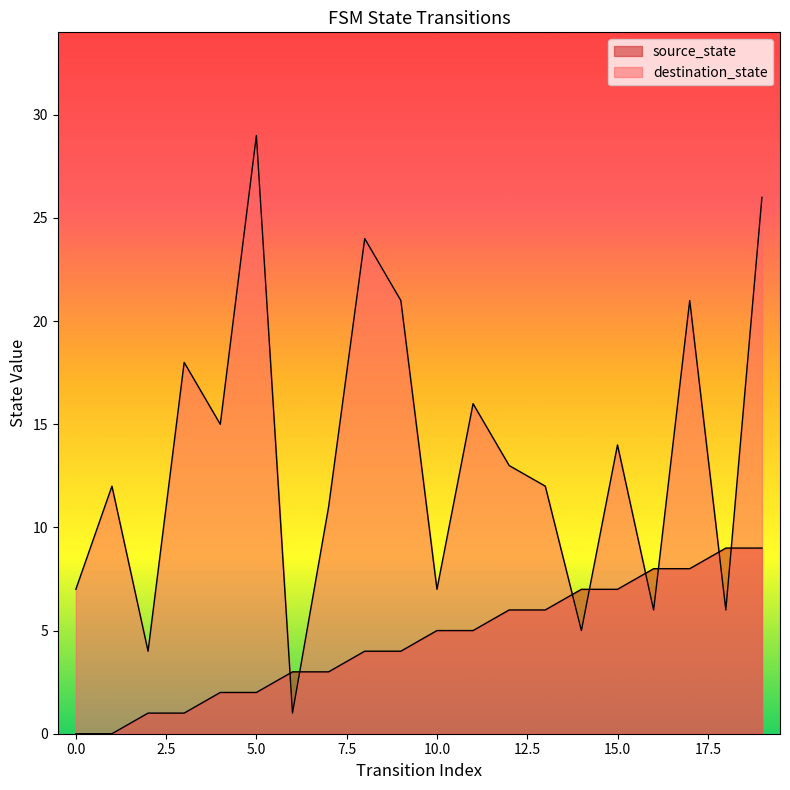

Reading left to right, list all the values displayed in this chart.

source_state: 0	0	1	1	2	2	3	3	4	4	5	5	6	6	7	7	8	8	9	9
destination_state: 7	12	4	18	15	29	1	11	24	21	7	16	13	12	5	14	6	21	6	26